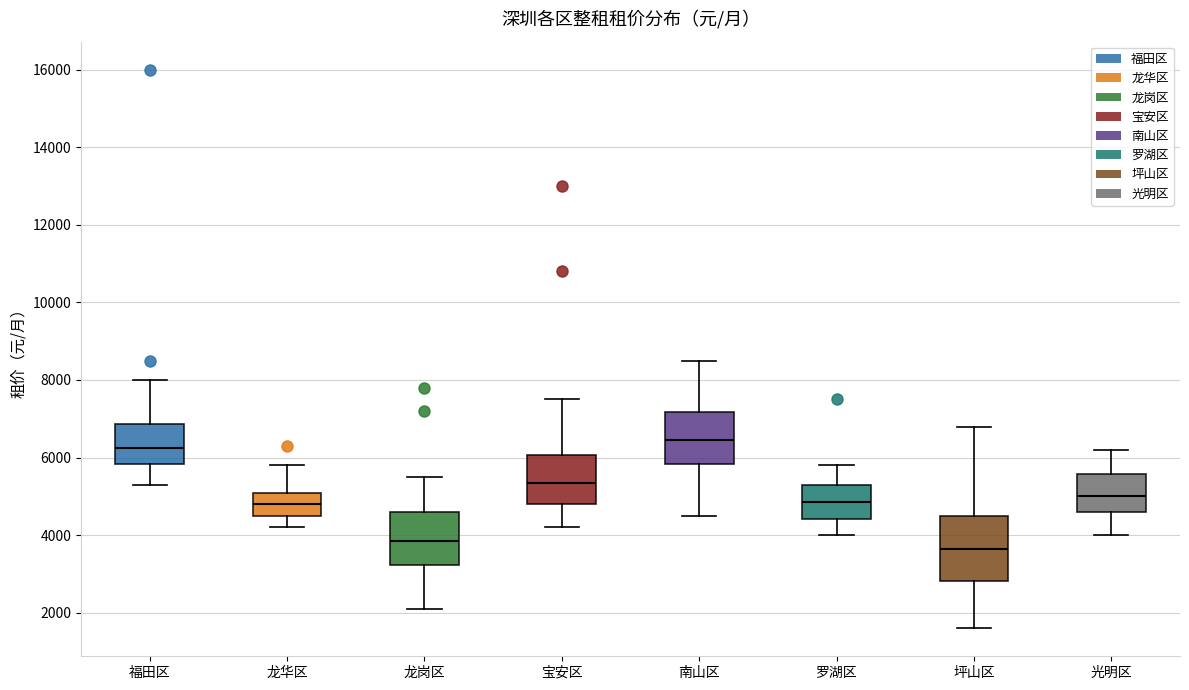

Where does the lower whisker of the box for 龙岗区 end on the y-axis? The values are not printed on the chart, so give them approximately, as read against the axis.

2200